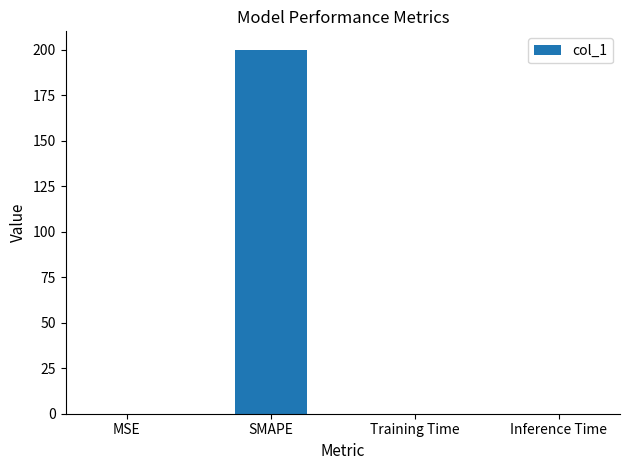

How many data points does each series have?

4